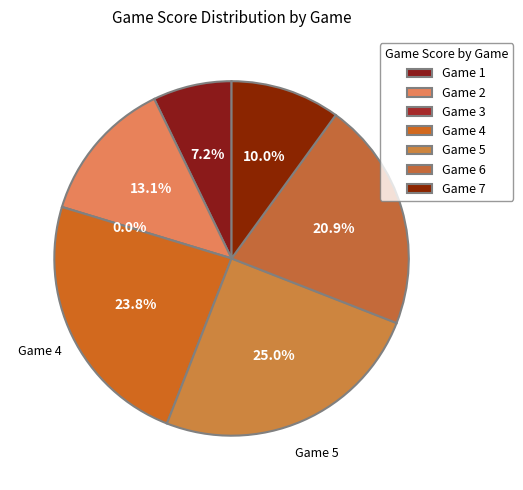

Between Game 1 and Game 4, which is larger?

Game 4